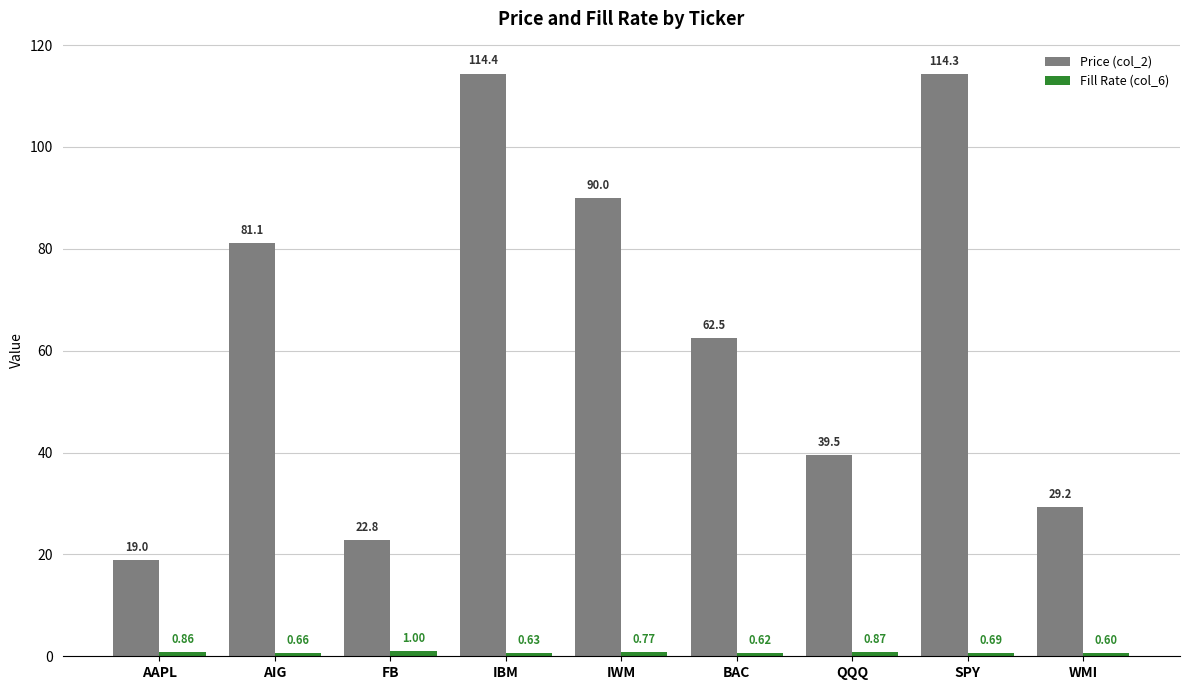

The Price (col_2) series shows 81.1 at AIG. True or false?

True